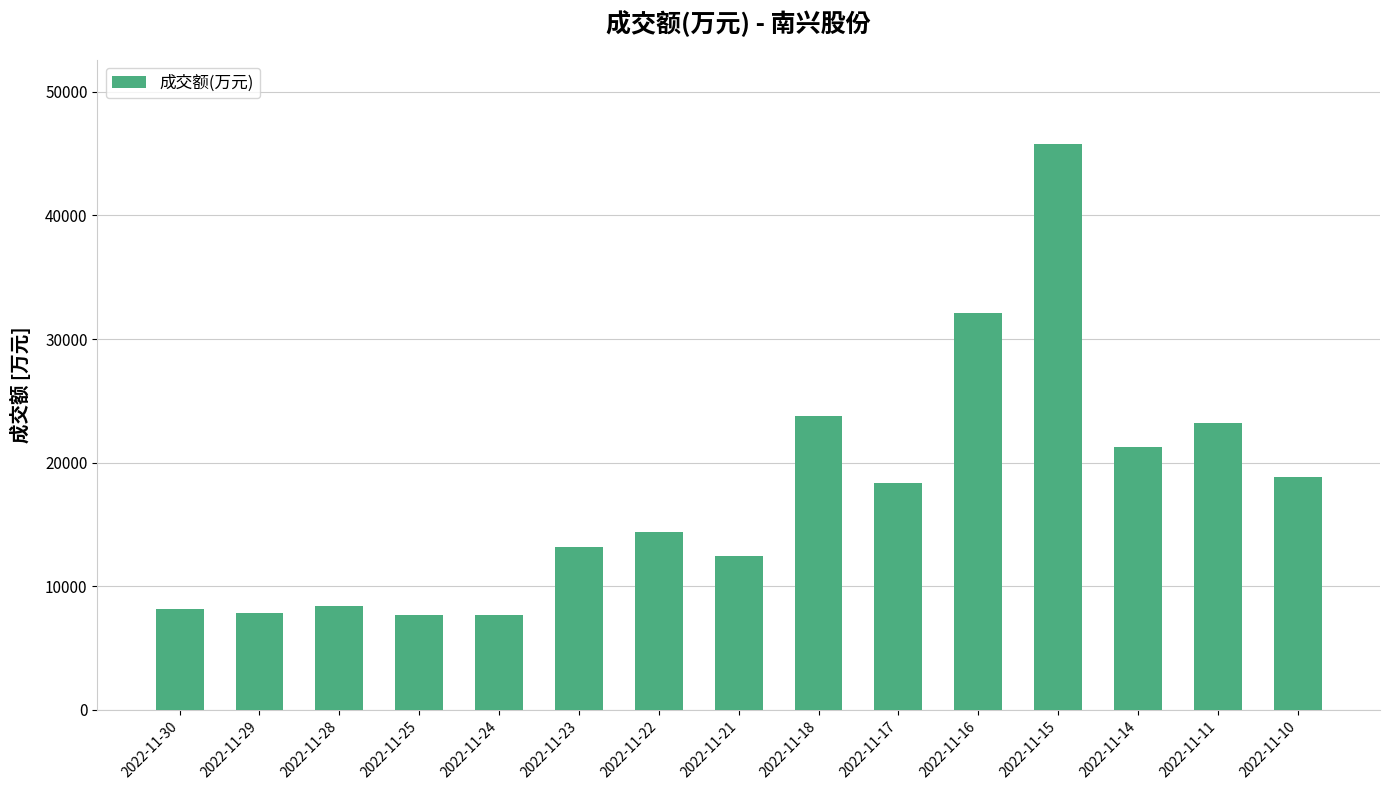

What is the difference between the second highest and second lowest values?

24454